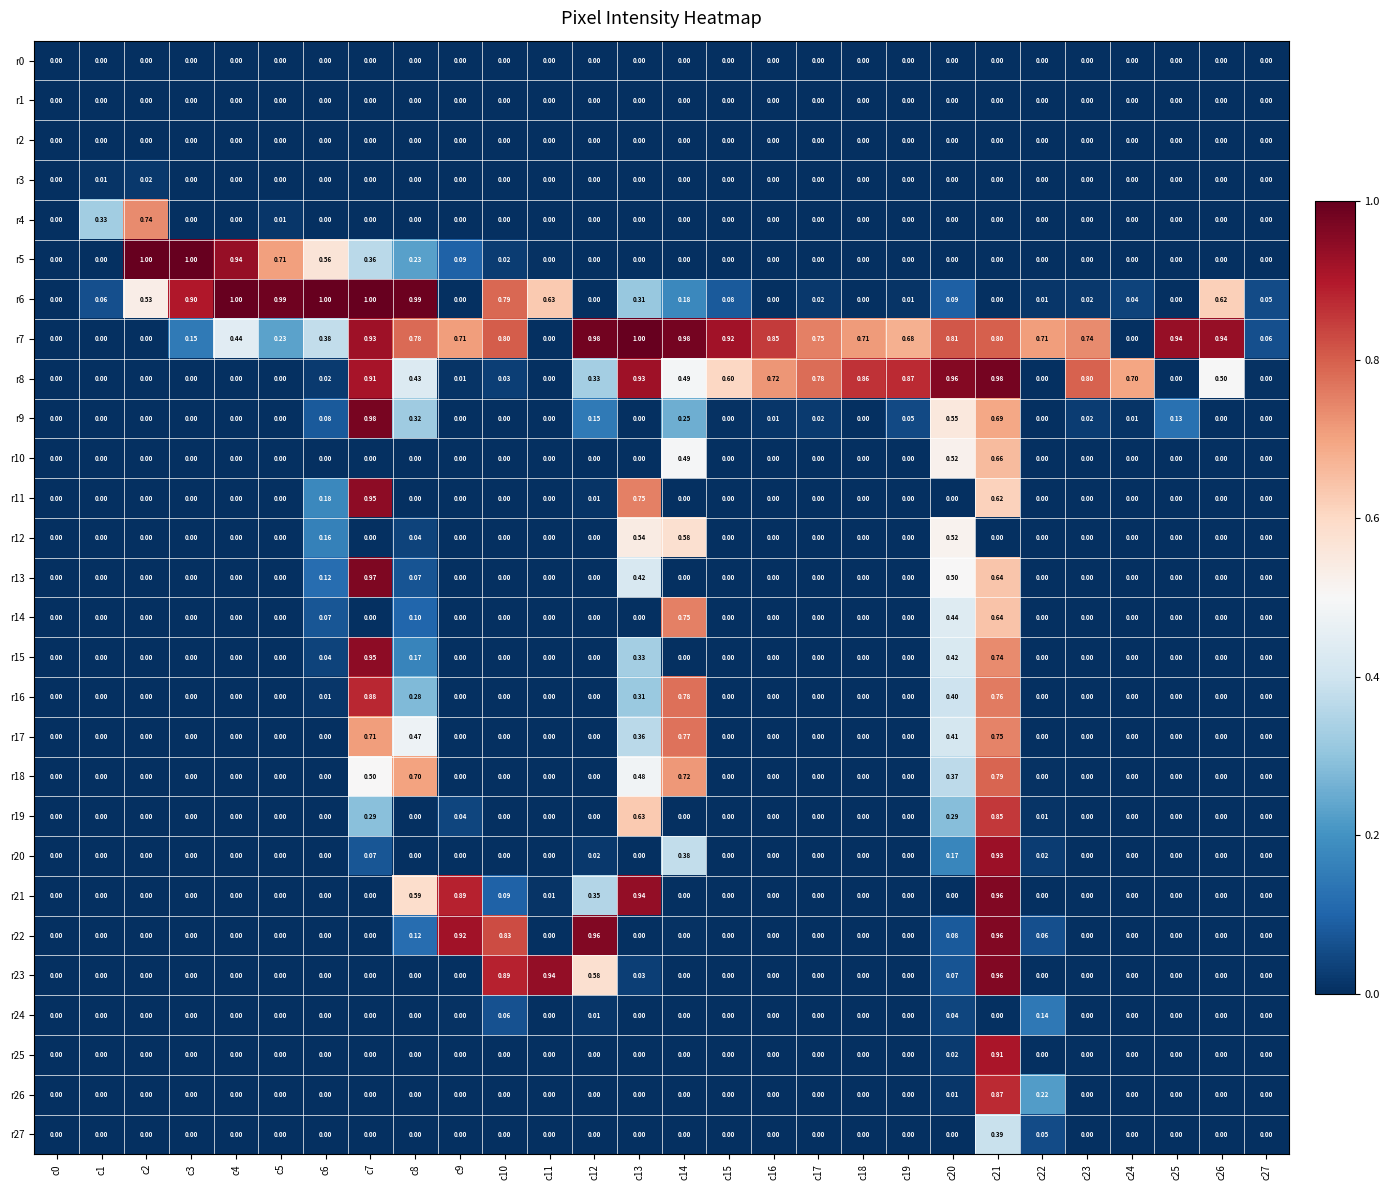

Is the value of r21 at c25 greater than the value of r12 at c13?

No